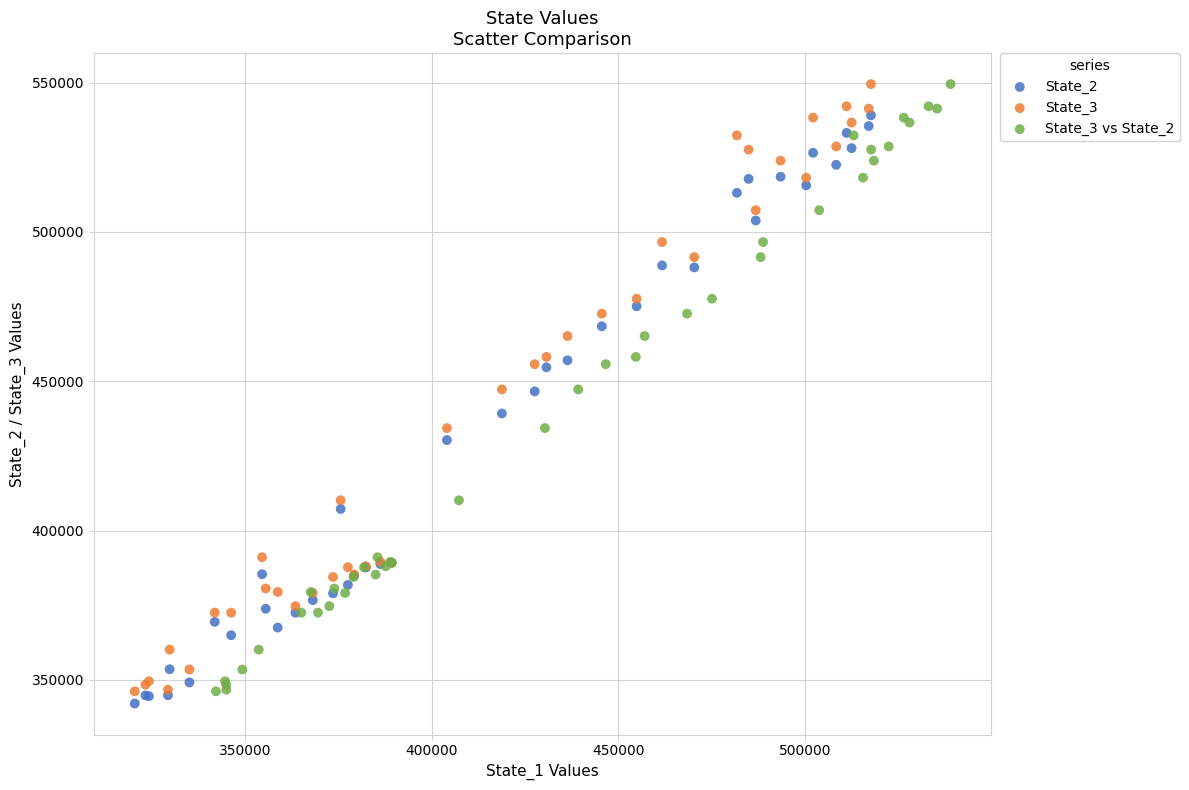

What are all the series names shown in the legend?

State_2, State_3, State_3 vs State_2